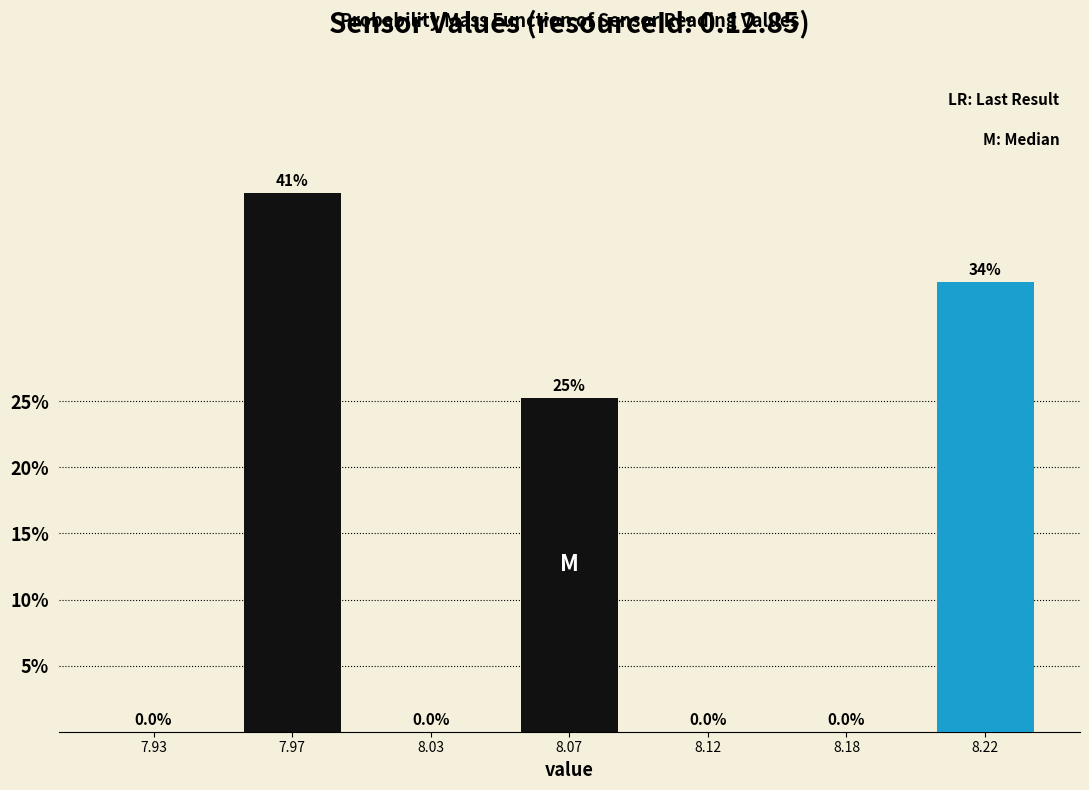

Reading left to right, transcribe all the data shown in this chart.

7.93=0.0	7.97=40.8	8.03=0.0	8.07=25.2	8.12=0.0	8.18=0.0	8.22=34.0